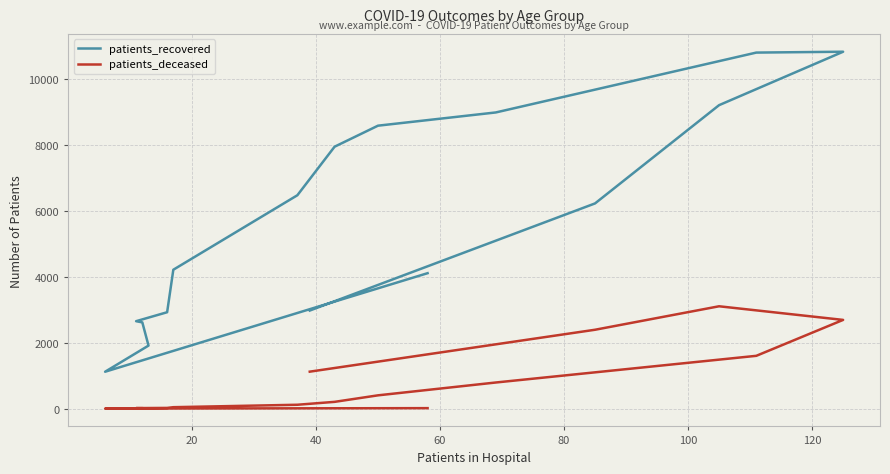

Which label corresponds to the smallest value in the chart?

20